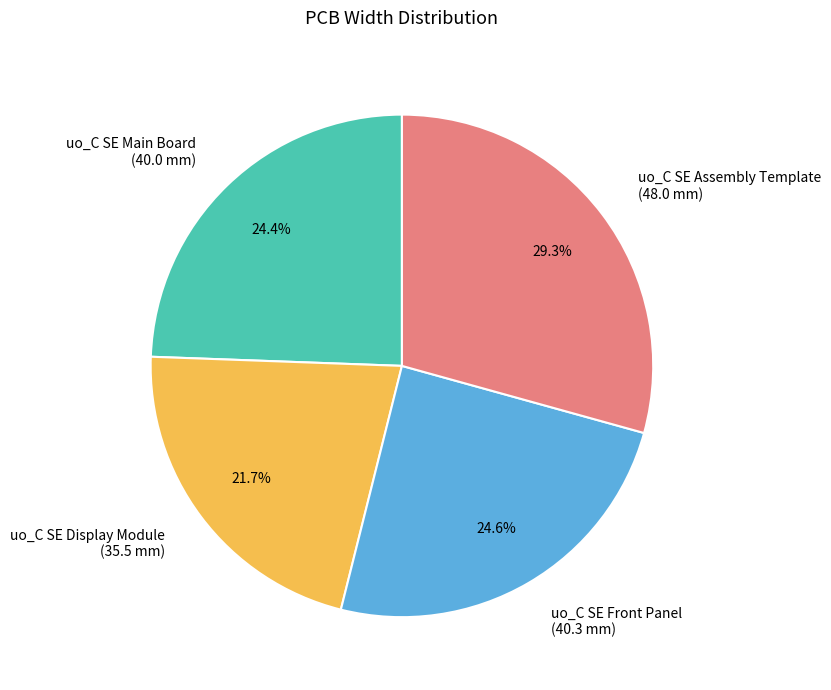

Is it true that uo_C SE Front Panel is 25% of the pie?

True